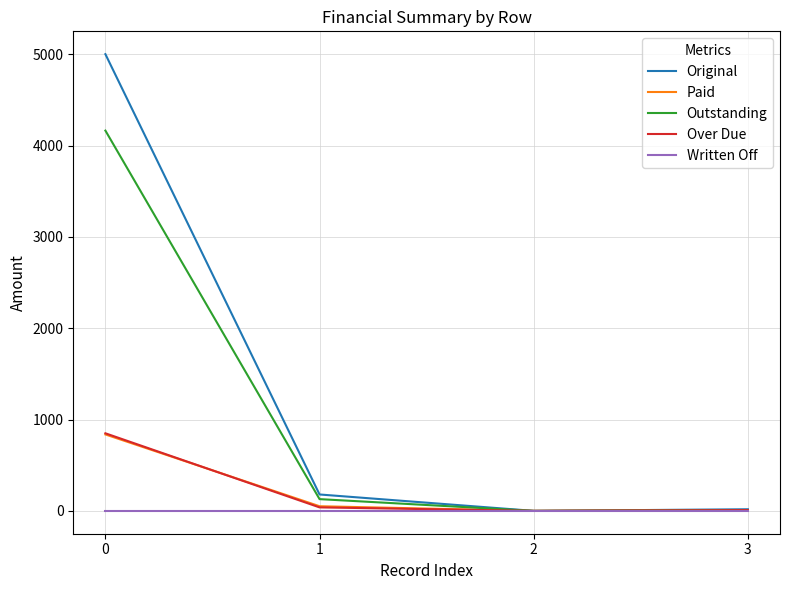

How many categories are shown in the chart?

4